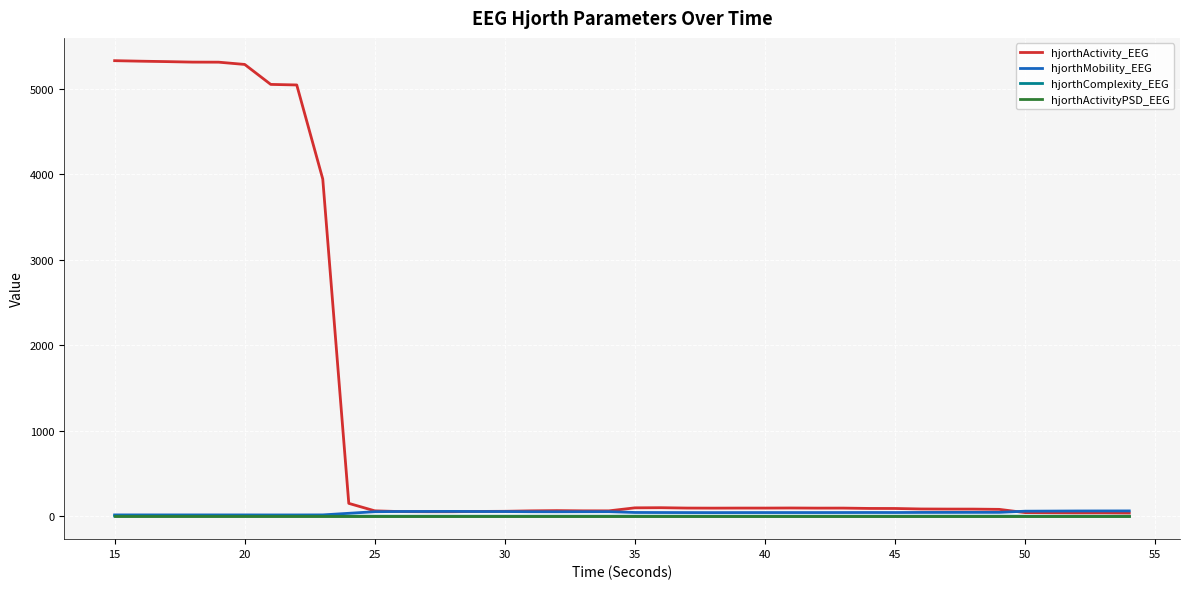

What is the maximum value for hjorthActivity_EEG?

5328.1